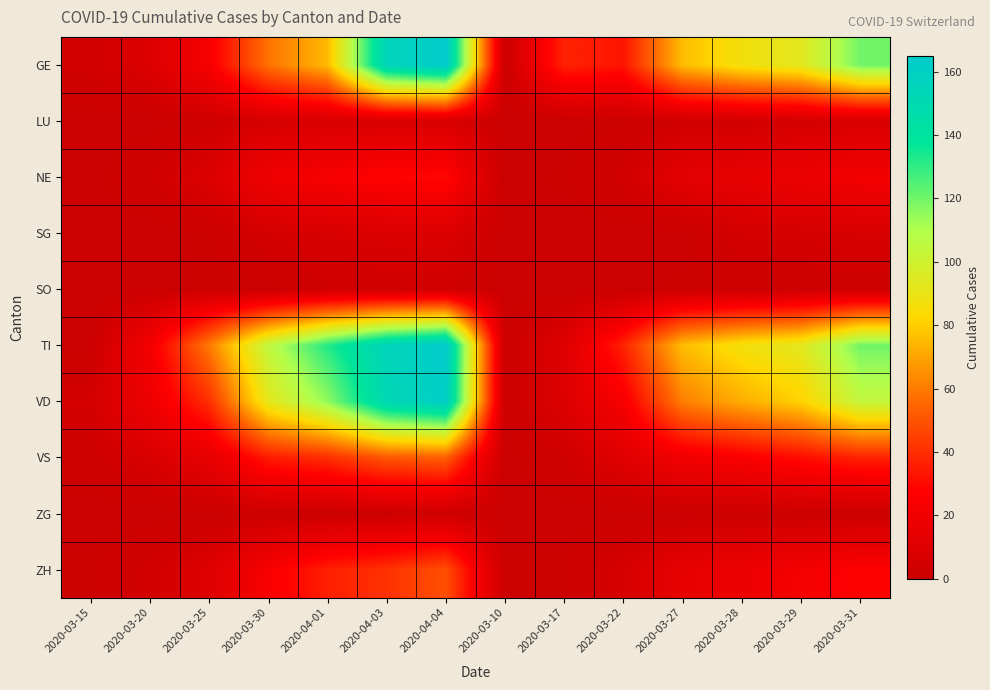

Between 2020-03-25 and 2020-03-27, which series saw the biggest shift?

GE